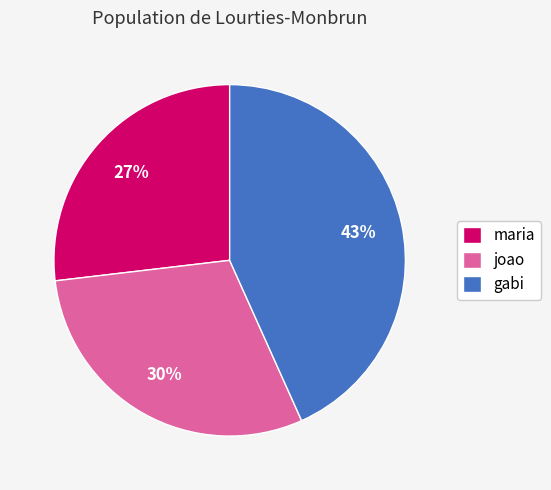

Approximately how many times larger is the value at maria compared to gabi?

0.6